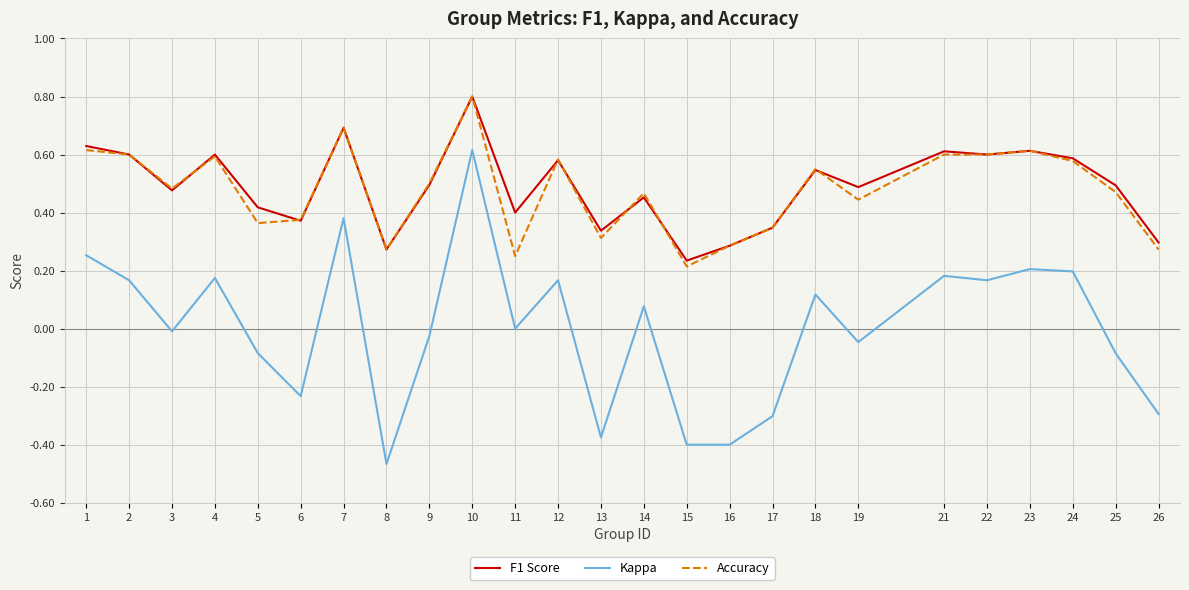

Is the value of Kappa at 5 greater than the value of Accuracy at 8?

No